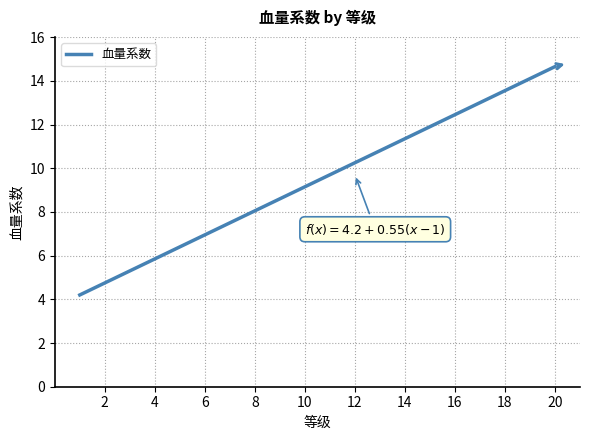

What is the maximum value shown in the chart?

14.7